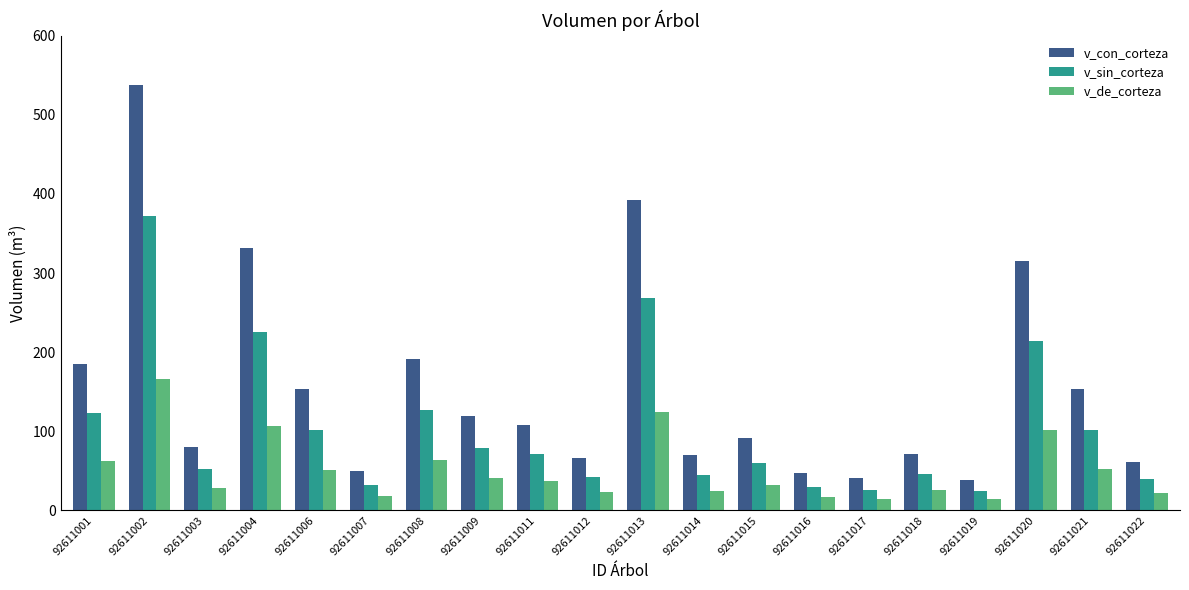

At 92611003, list the series in order from smallest to largest.

v_de_corteza, v_sin_corteza, v_con_corteza